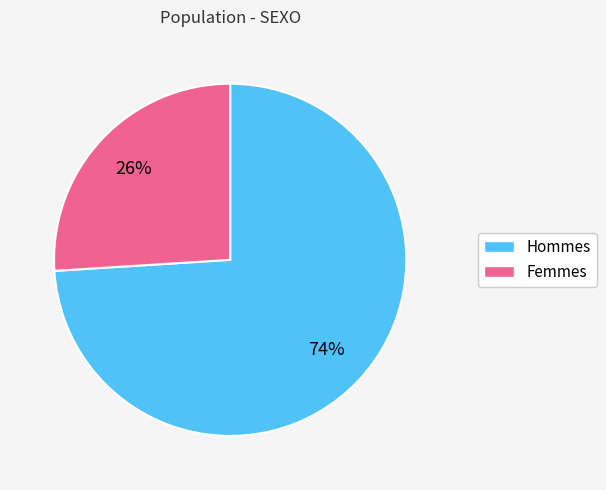

To the nearest percent, what is the average slice percentage?

50%